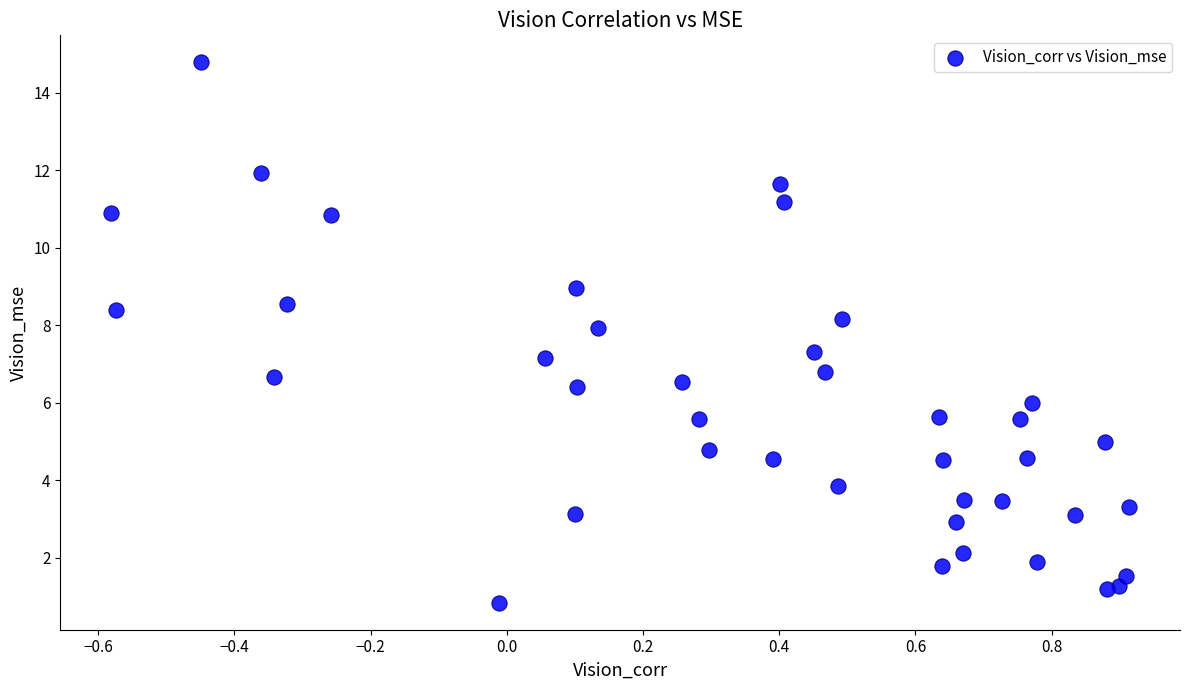

What is the range of X values (max minus min)?

1.5